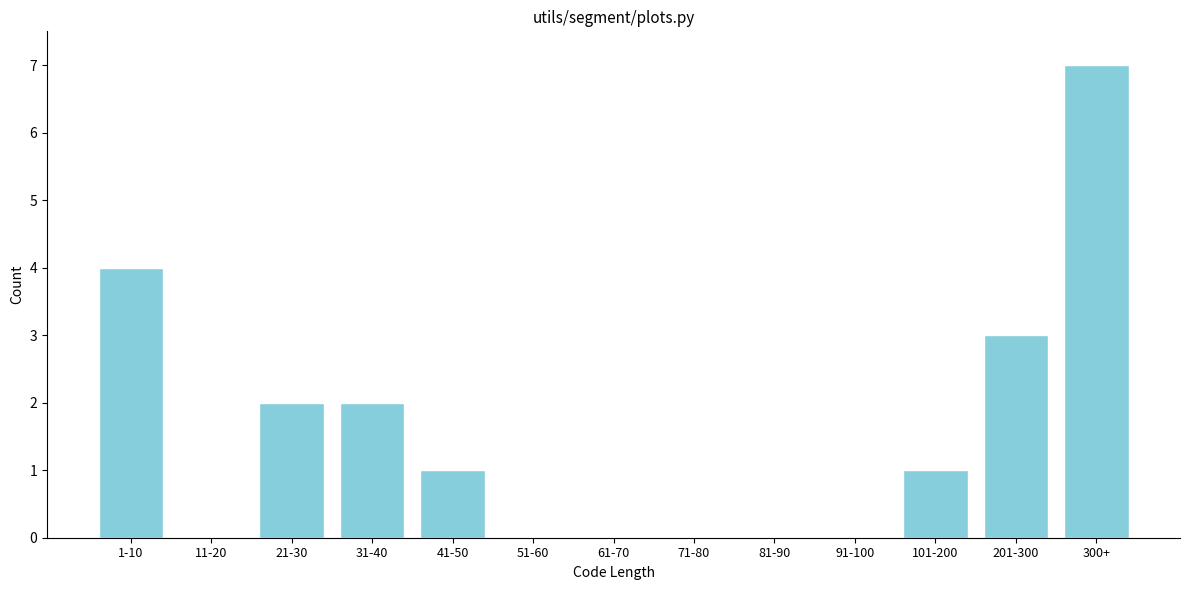

Reading left to right, extract all data points from this chart.

1-10=4	11-20=0	21-30=2	31-40=2	41-50=1	51-60=0	61-70=0	71-80=0	81-90=0	91-100=0	101-200=1	201-300=3	300+=7